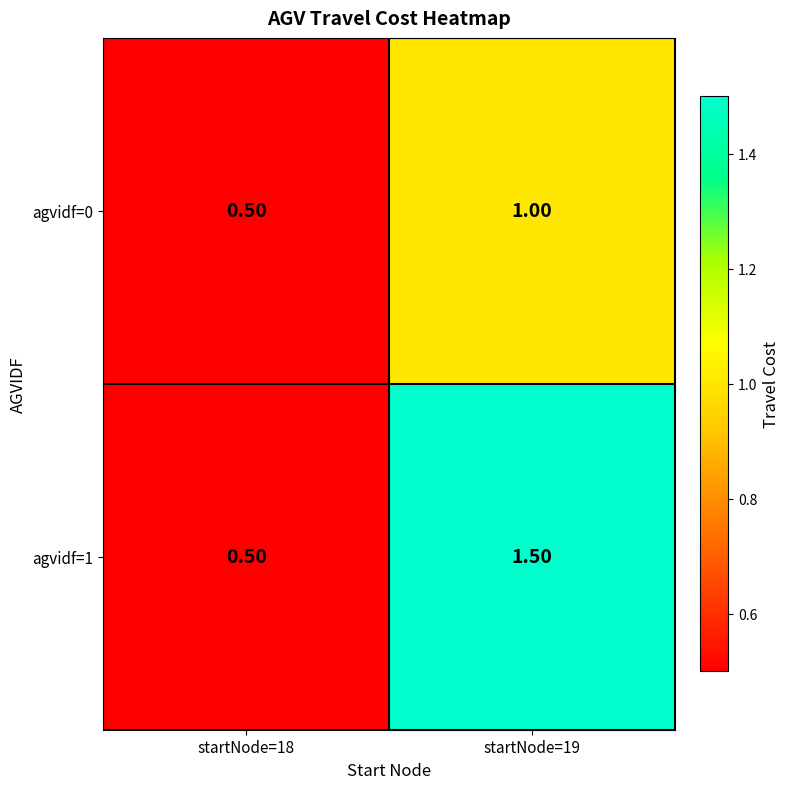

Which label corresponds to the smallest value in the chart?

startNode=18